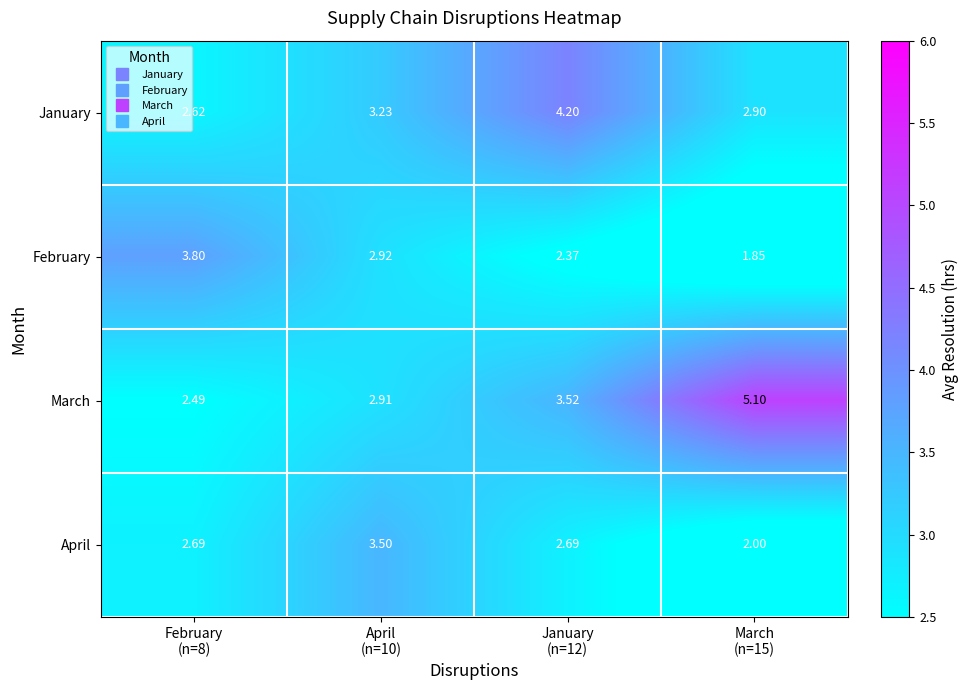

Which series has the widest spread of values?

March